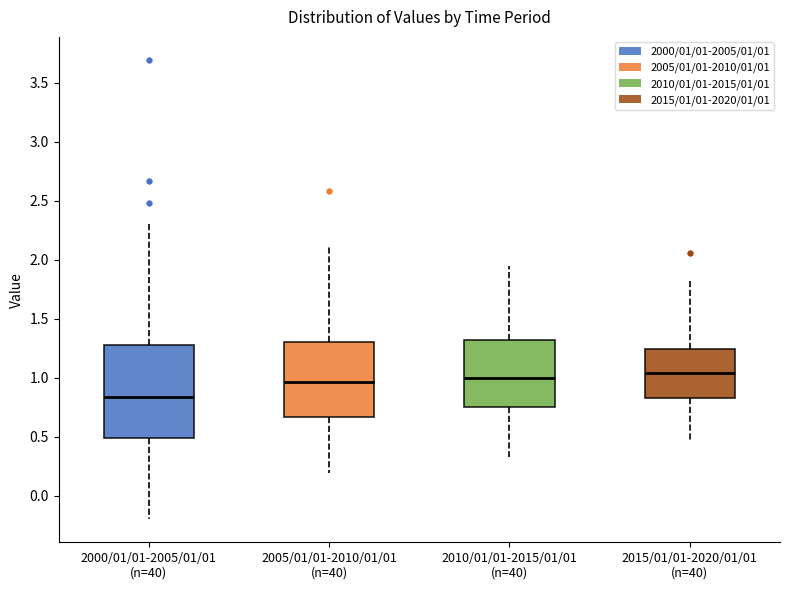

Reading left to right, read every box against the y-axis: the position of its median line, the range the box covers, and the ends of its whiskers. The values are not printed on the chart, so give them approximately, as read against the axis.

2000/01/01-2005/01/01 (n=40): median 0.85, box 0.50 to 1.30, whiskers -0.20 to 2.30
2005/01/01-2010/01/01 (n=40): median 0.95, box 0.65 to 1.30, whiskers 0.20 to 2.15
2010/01/01-2015/01/01 (n=40): median 1.00, box 0.75 to 1.30, whiskers 0.35 to 1.95
2015/01/01-2020/01/01 (n=40): median 1.05, box 0.85 to 1.25, whiskers 0.45 to 1.85